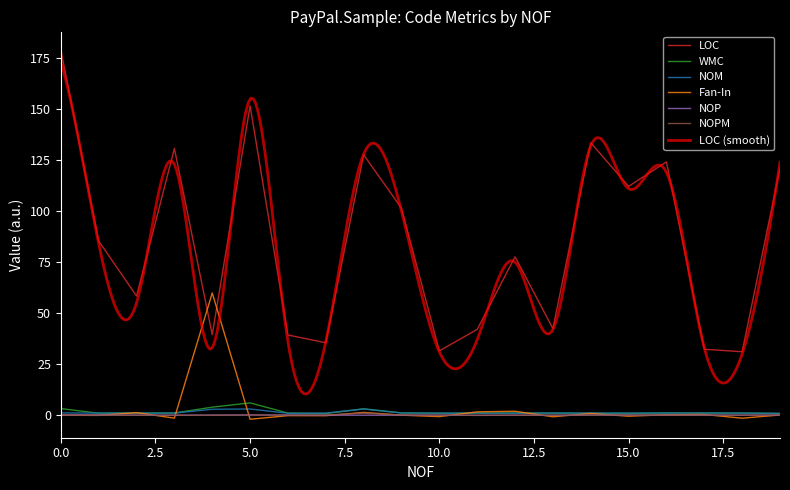

True or false: Fan-In and NOM cross at least once.

True